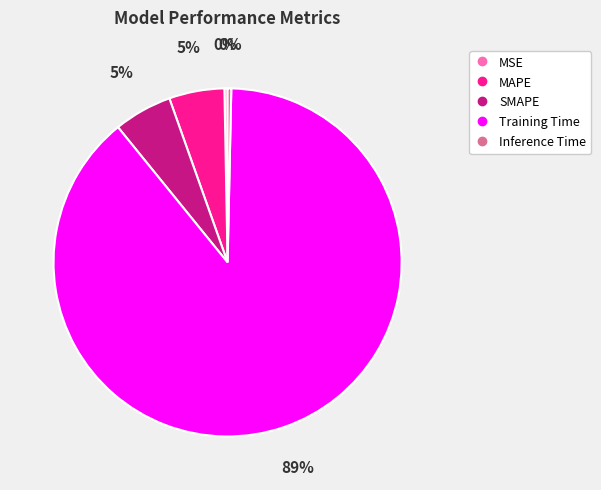

Which slice represents more than half of the pie?

Training Time